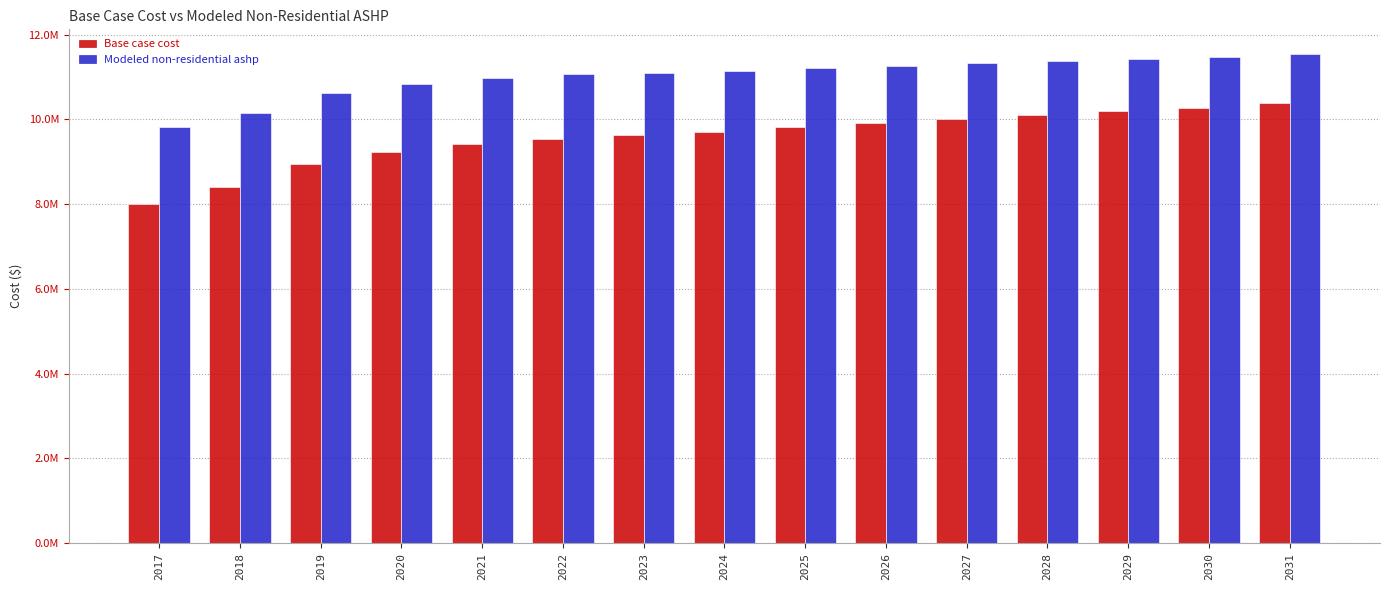

What are all the series names shown in the legend?

Base case cost, Modeled non-residential ashp